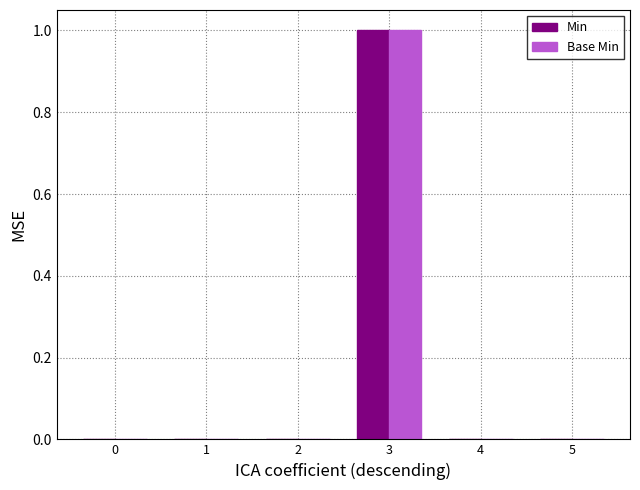

At which category is the sum across all series the highest?

3